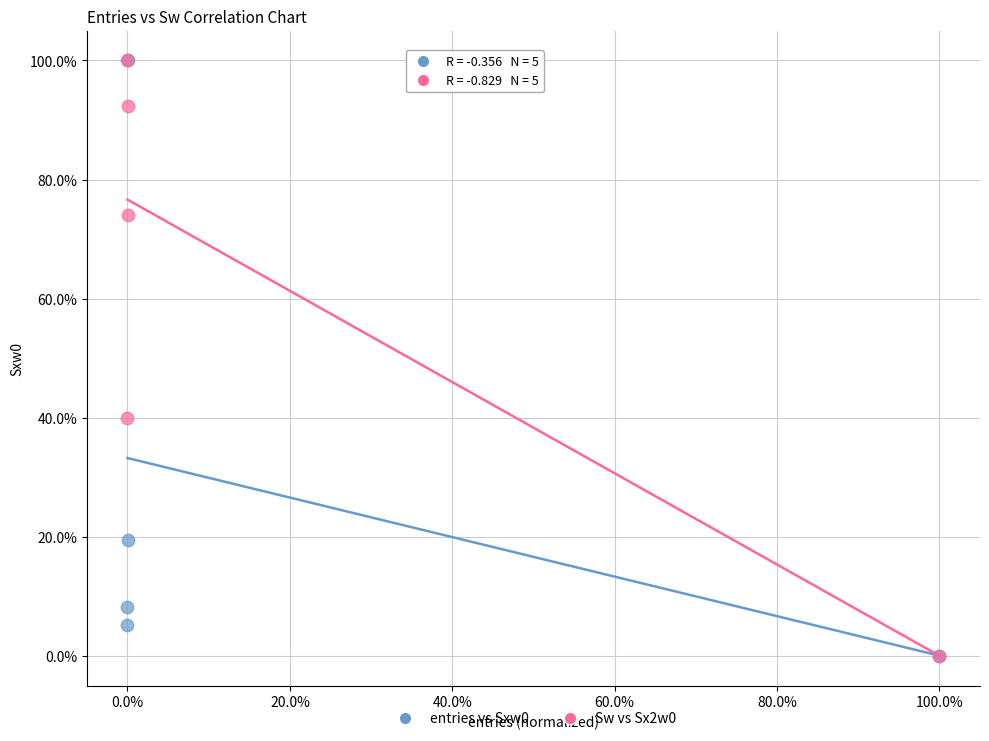

What are all the series names shown in the legend?

entries vs Sxw0, Sw vs Sx2w0